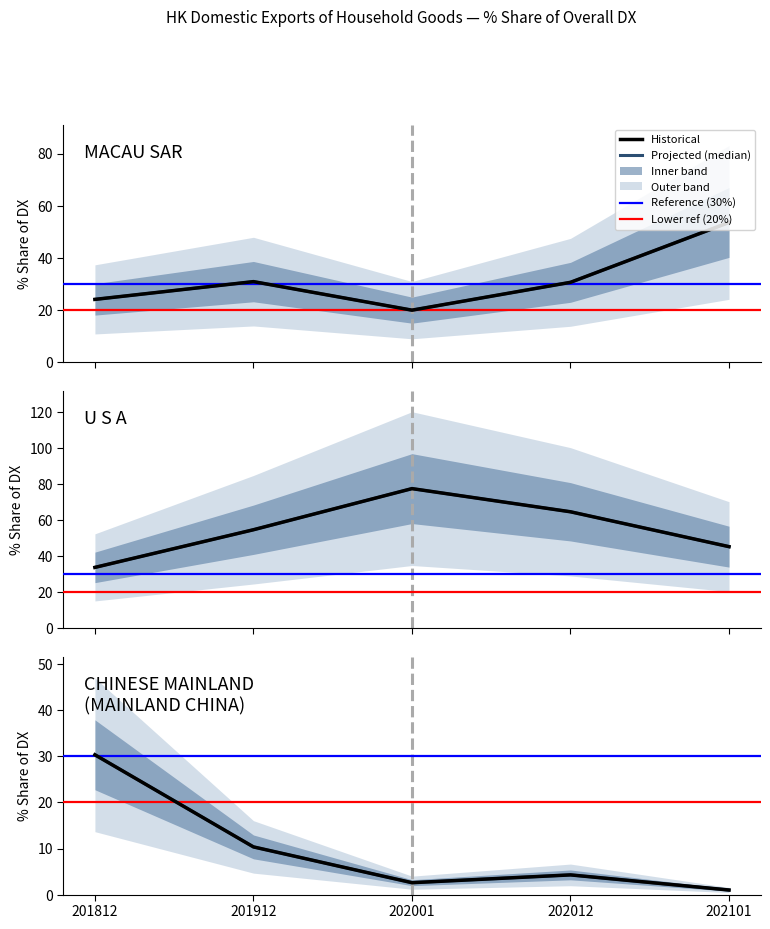

At which category does CHINESE MAINLAND
(MAINLAND CHINA) reach its first local valley?

202001